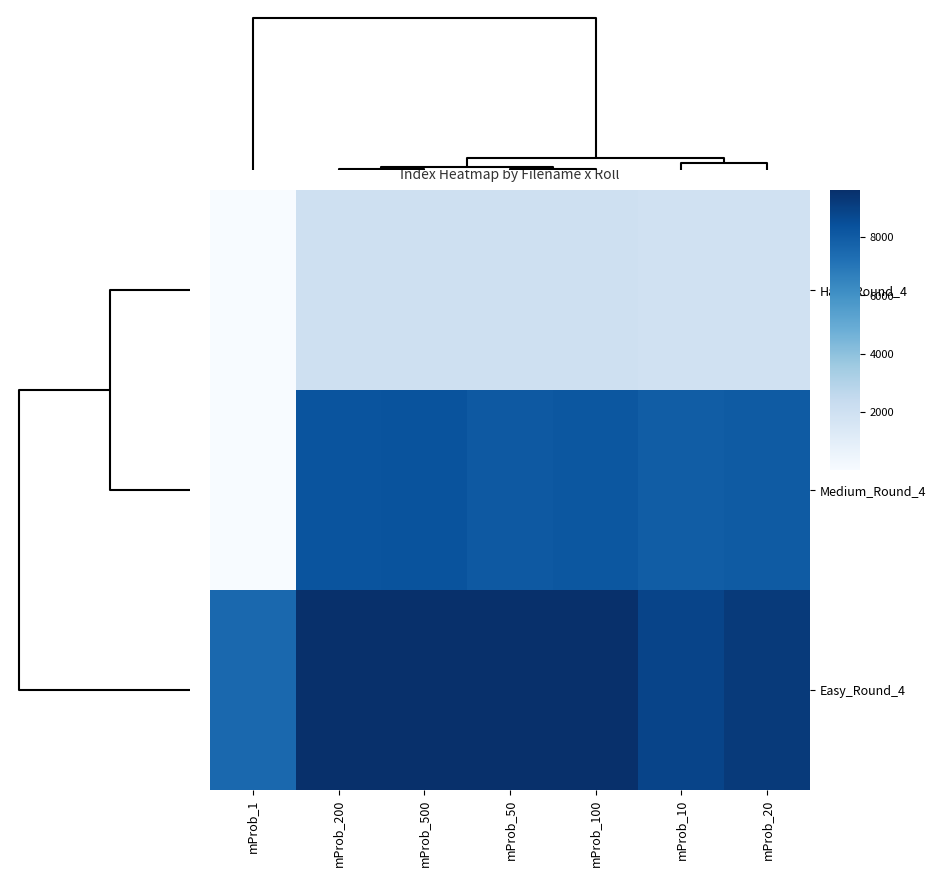

Reading right to left, what are all the values shown in this chart?

Hard_Round_4: mProb_20=1922	mProb_10=1917	mProb_100=2022	mProb_50=2022	mProb_500=2040	mProb_200=2018	mProb_1=14
Medium_Round_4: mProb_20=8025	mProb_10=7934	mProb_100=8168	mProb_50=8101	mProb_500=8330	mProb_200=8300	mProb_1=49
Easy_Round_4: mProb_20=9211	mProb_10=8840	mProb_100=9621	mProb_50=9593	mProb_500=9621	mProb_200=9621	mProb_1=7528